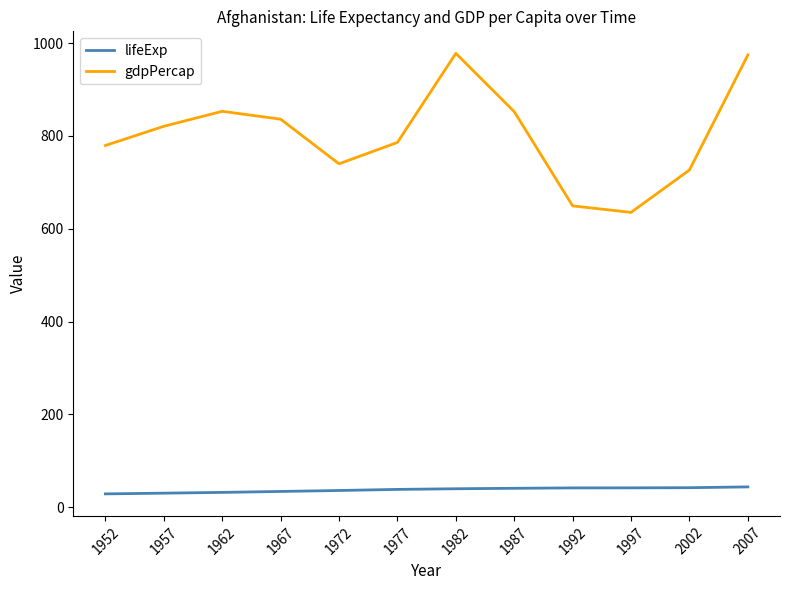

What is the total value across all series at 1982?

1017.9